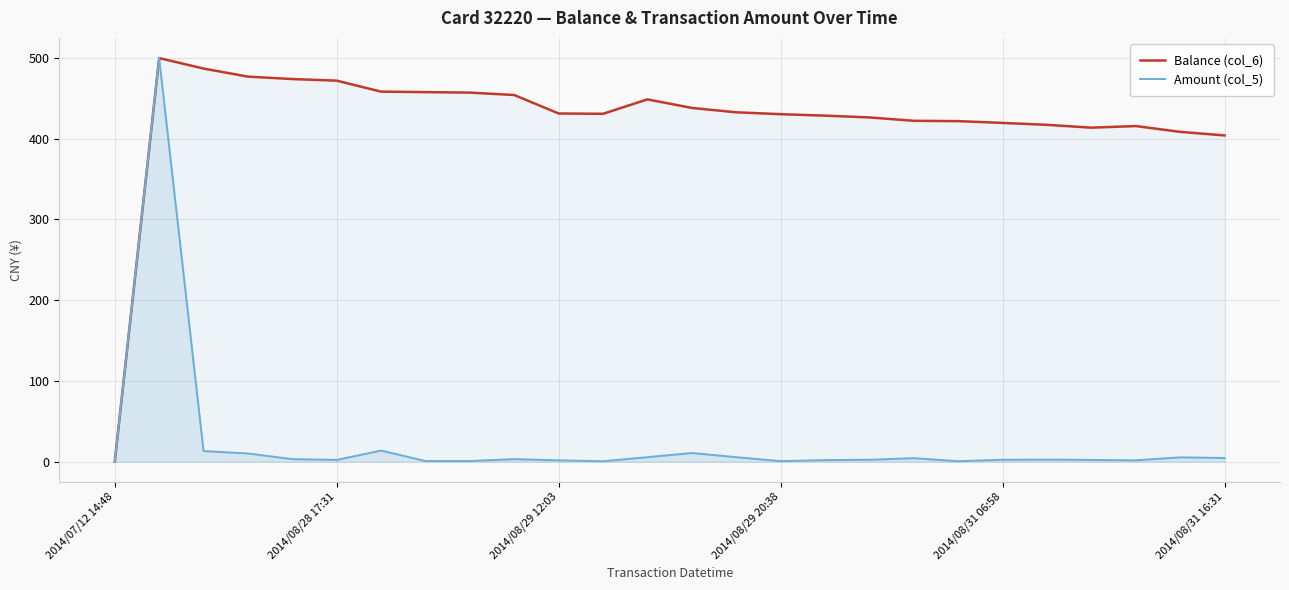

What is the sum of all Amount (col_5) values?

595.9